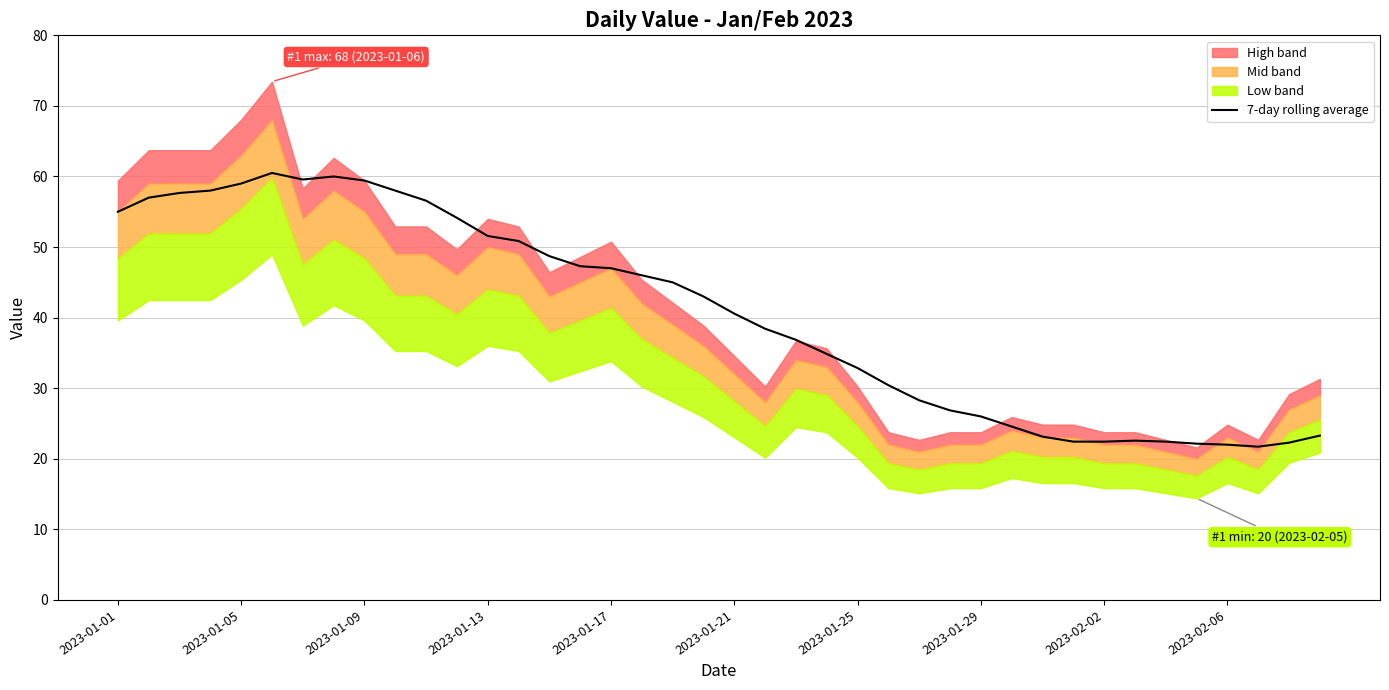

True or false: the data has more than 1 interior local peaks.

True